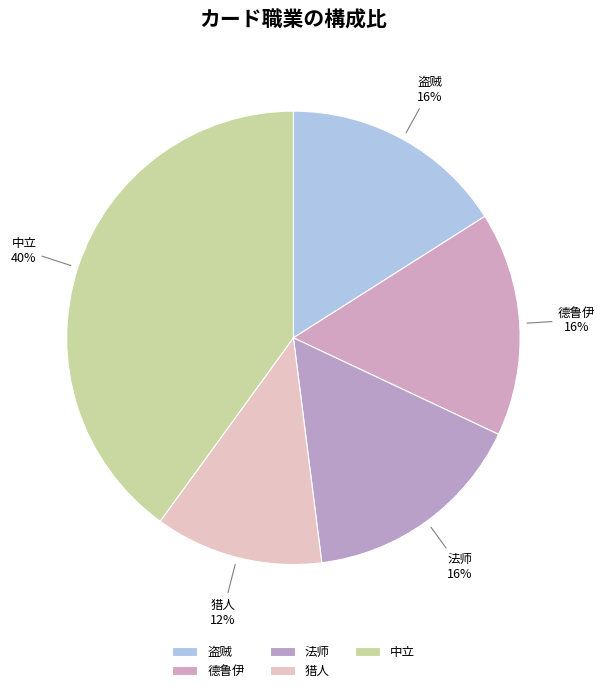

To the nearest percent, what portion does 法师 represent?

16%